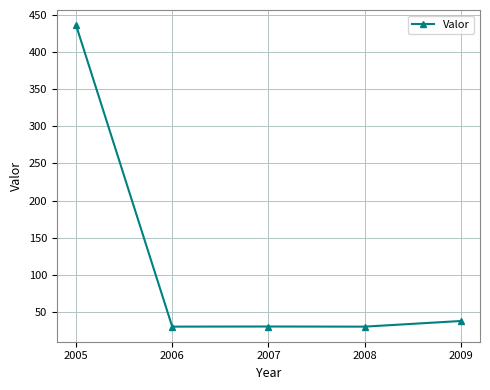

What value does the data have at 2005?

436.4